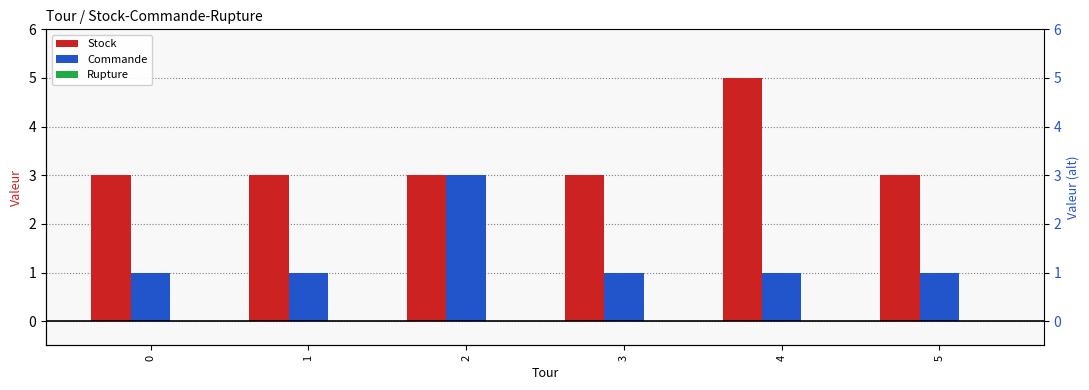

How many bars are there in total?

18